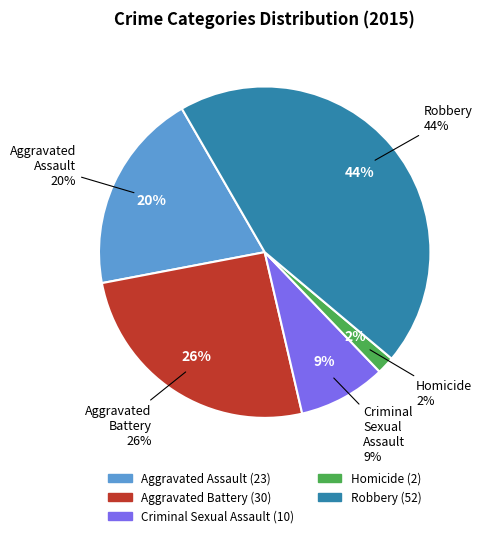

Is it true that Robbery is 44% of the pie?

True